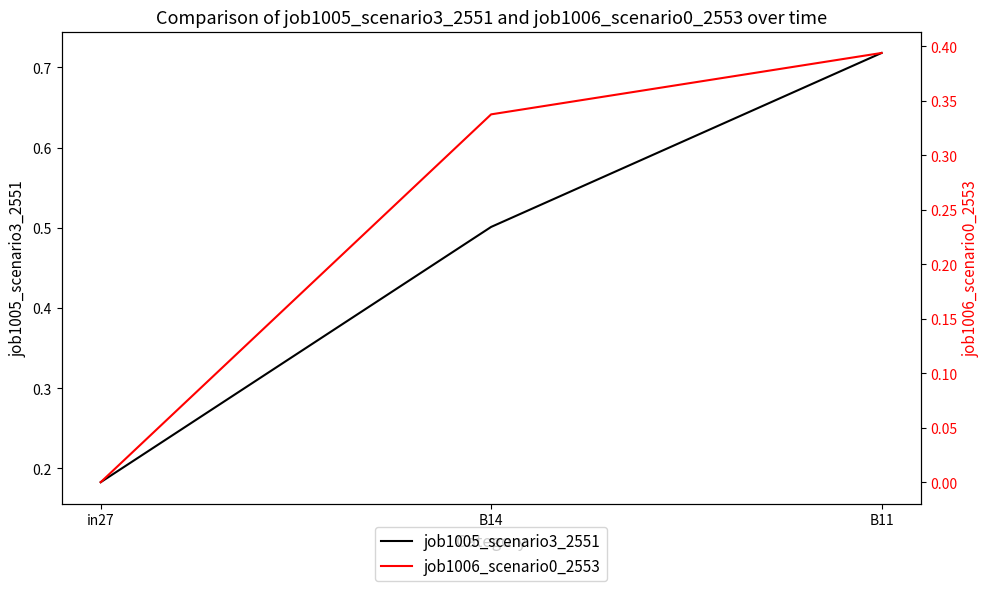

Which series has the largest range (max minus min)?

job1005_scenario3_2551